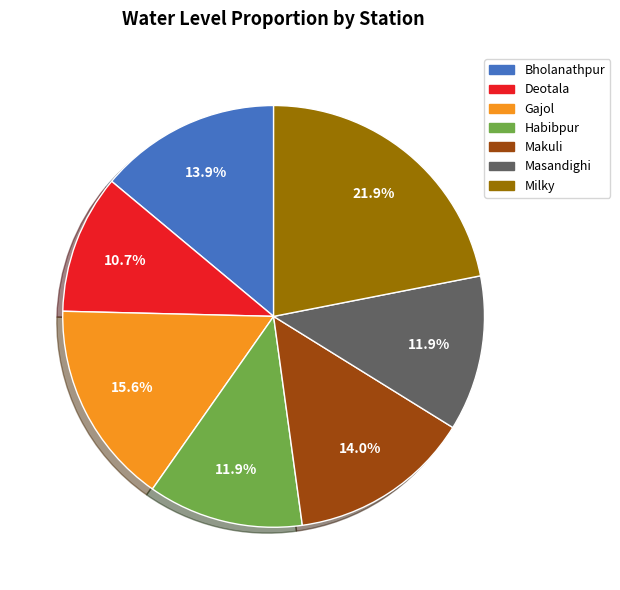

Do Habibpur and Milky together represent more than half of the pie?

No